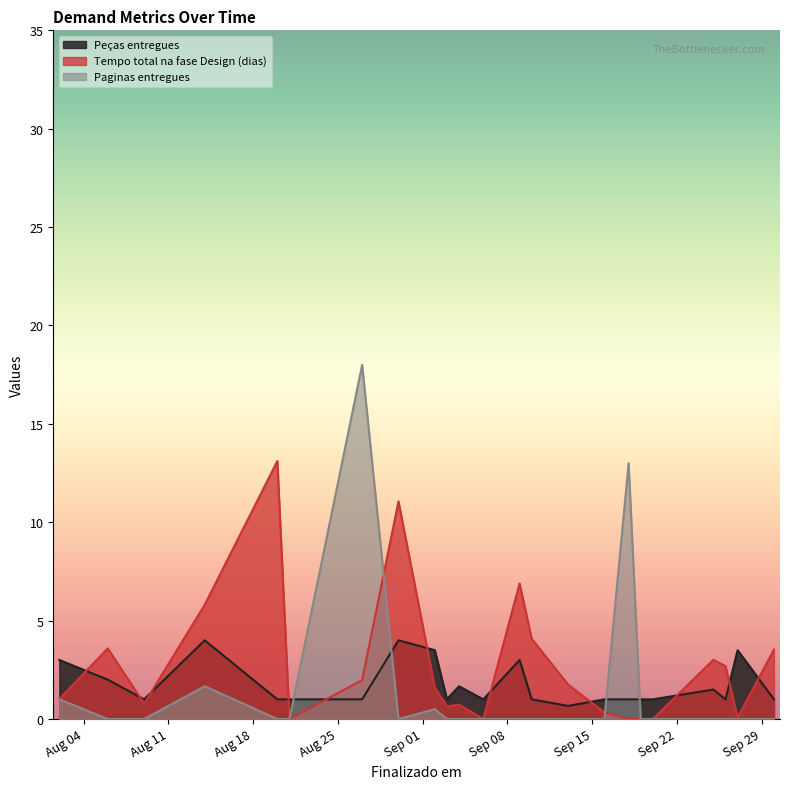

Is it true that Peças entregues equals 1.0 at 2024-09-10?

True